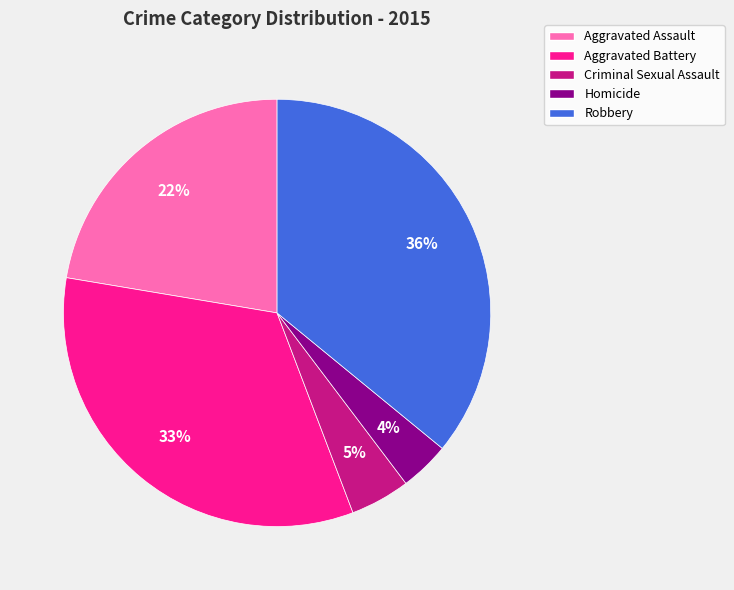

Between Homicide and Aggravated Battery, which is larger?

Aggravated Battery